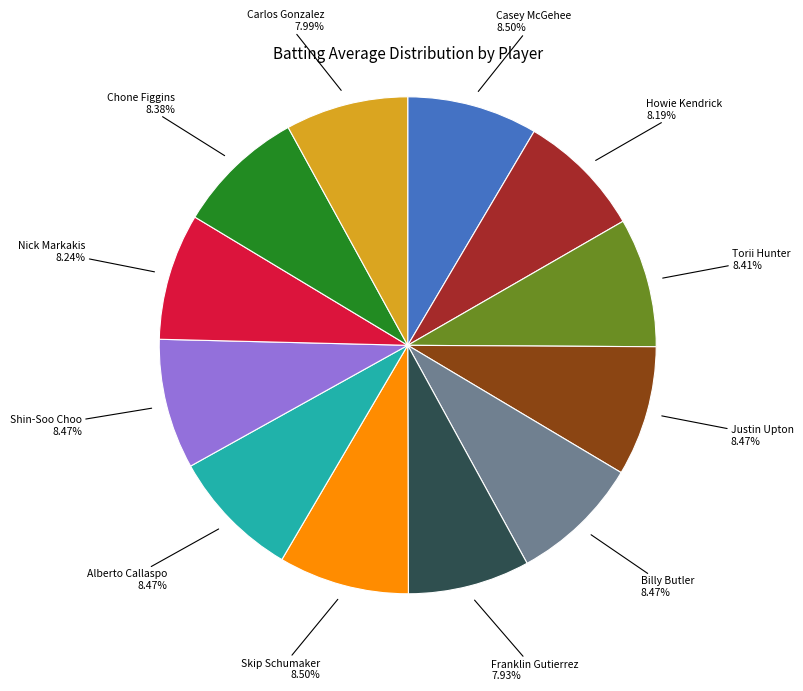

The Nick Markakis slice represents 17% of the pie. True or false?

False